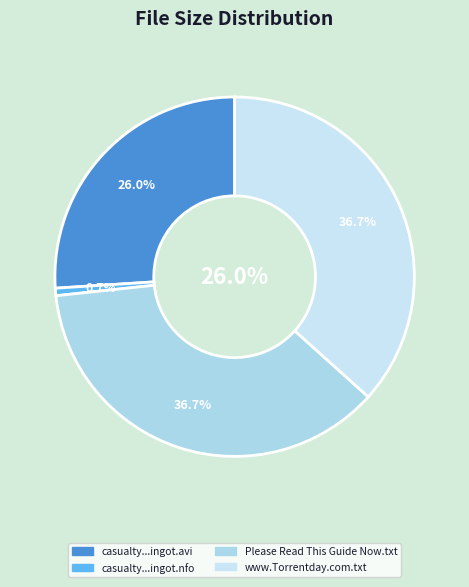

What percentage is the casualty.s25e08.ws.pdtv.xvid-ingot.nfo slice, to the nearest percent?

1%